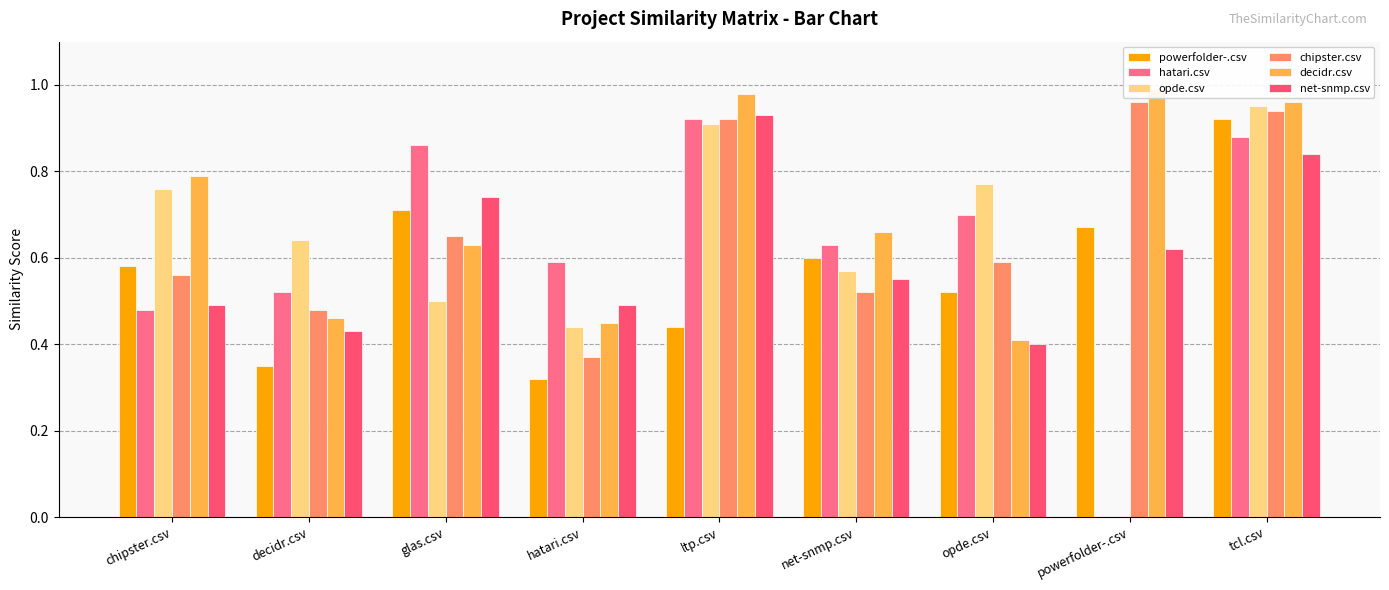

At which label is powerfolder-.csv closest to 0?

hatari.csv